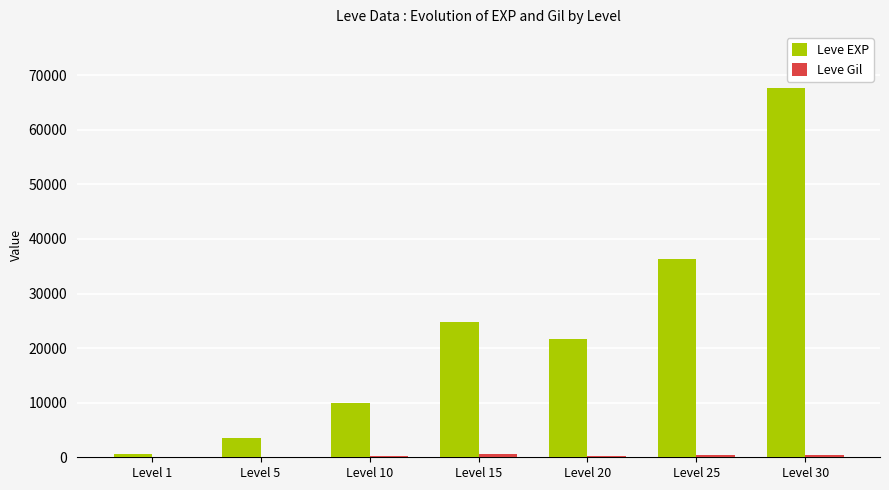

What is the total value across all series at Level 30?

68193